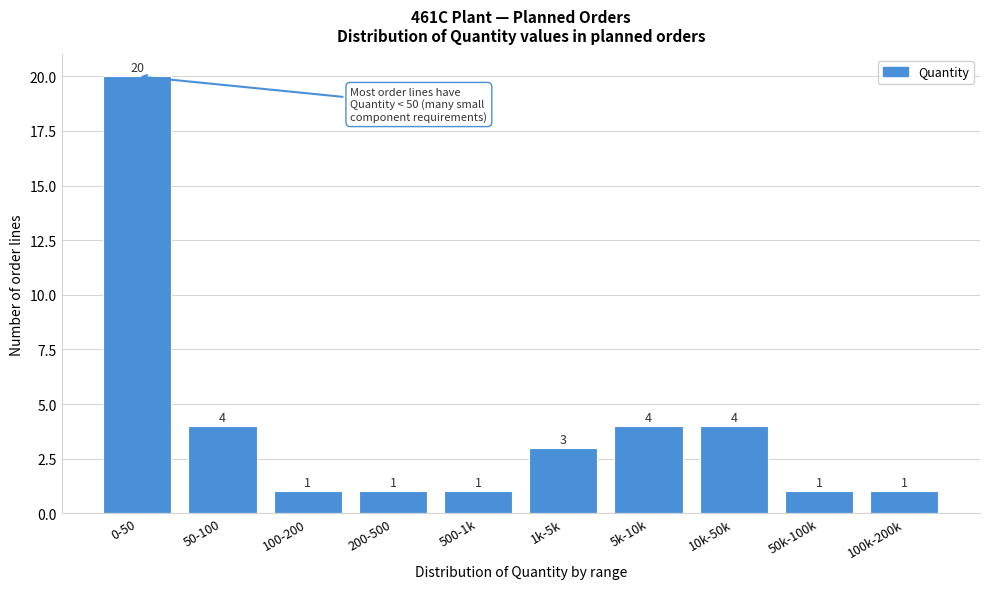

Reading left to right, what are all the values shown in this chart?

0-50=20	50-100=4	100-200=1	200-500=1	500-1k=1	1k-5k=3	5k-10k=4	10k-50k=4	50k-100k=1	100k-200k=1